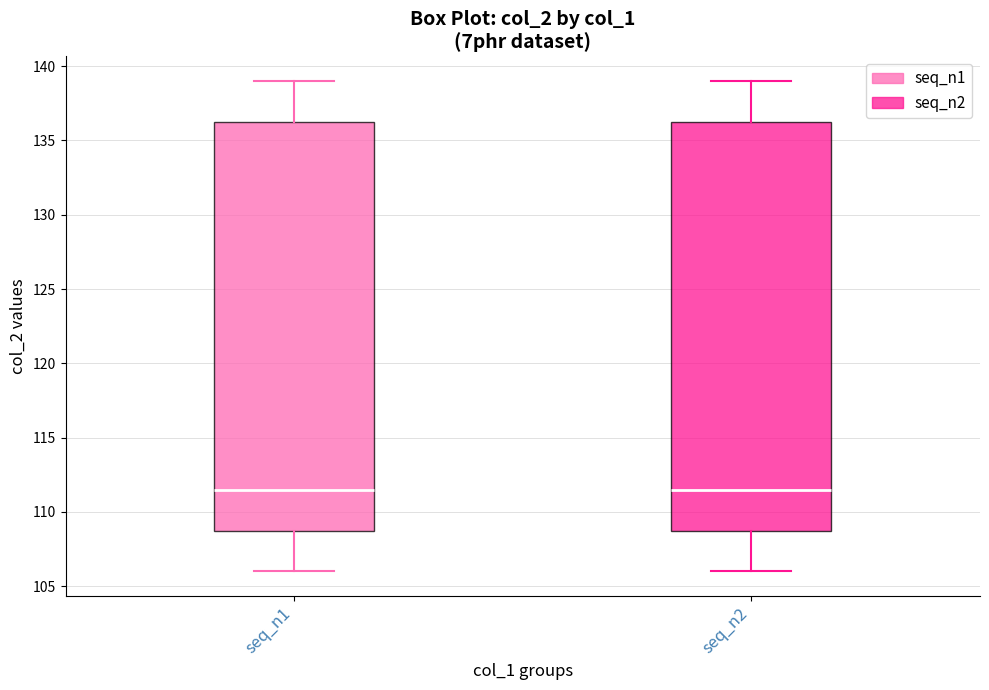

Where does the lower whisker of the box for seq_n1 end on the y-axis? The values are not printed on the chart, so give them approximately, as read against the axis.

106.0